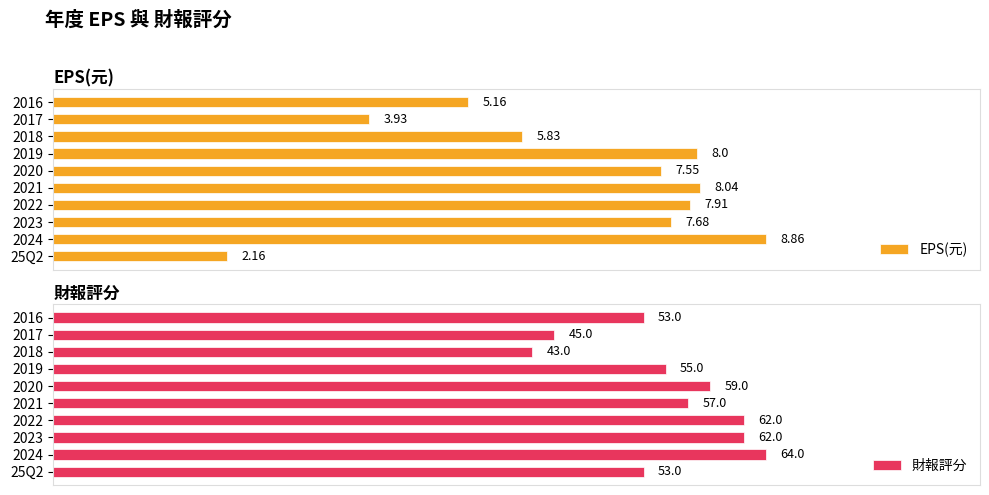

What is the total value across all series at 2023?

69.7